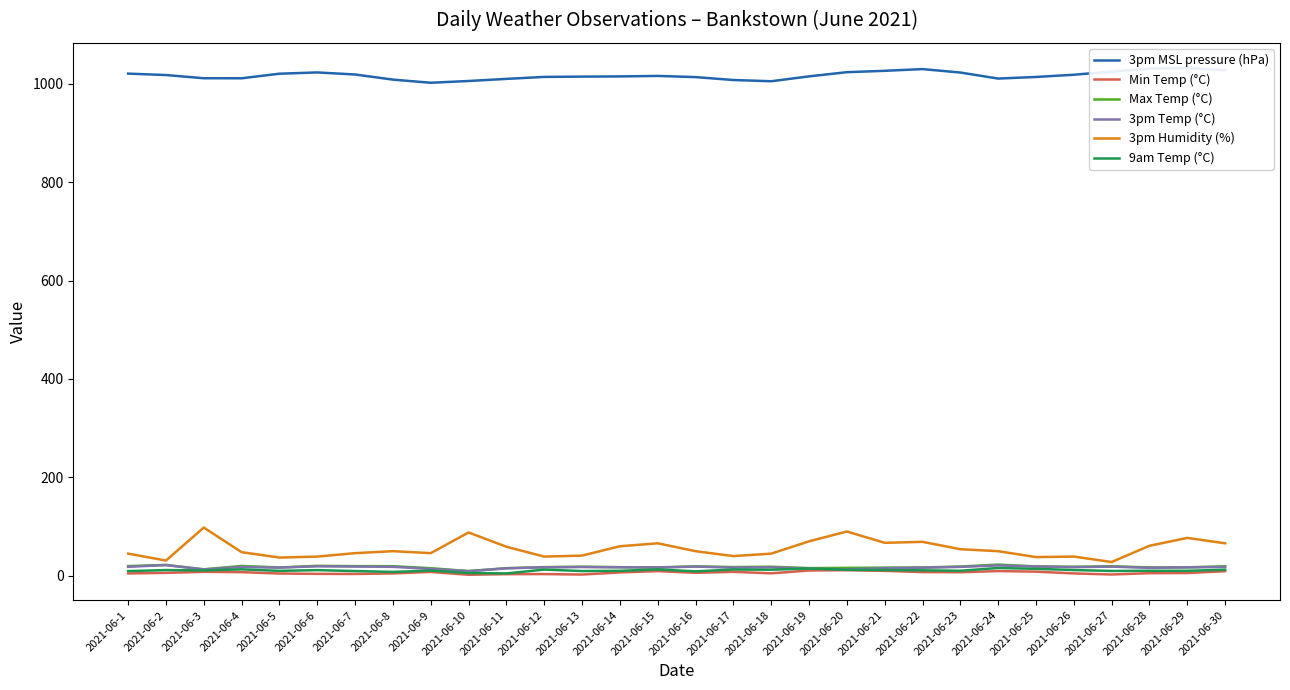

At which category does 3pm Temp (°C) reach its first local peak?

2021-06-2